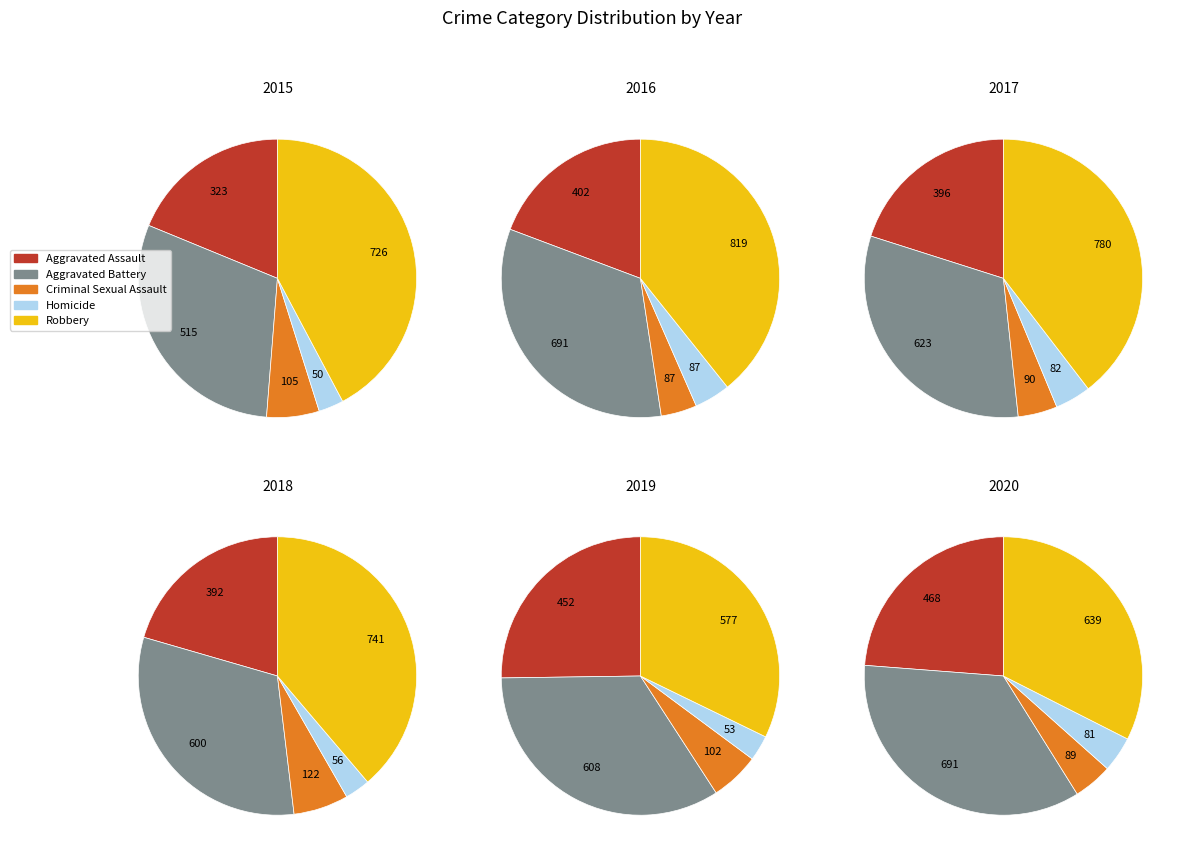

Count the number of slices in the pie.

5